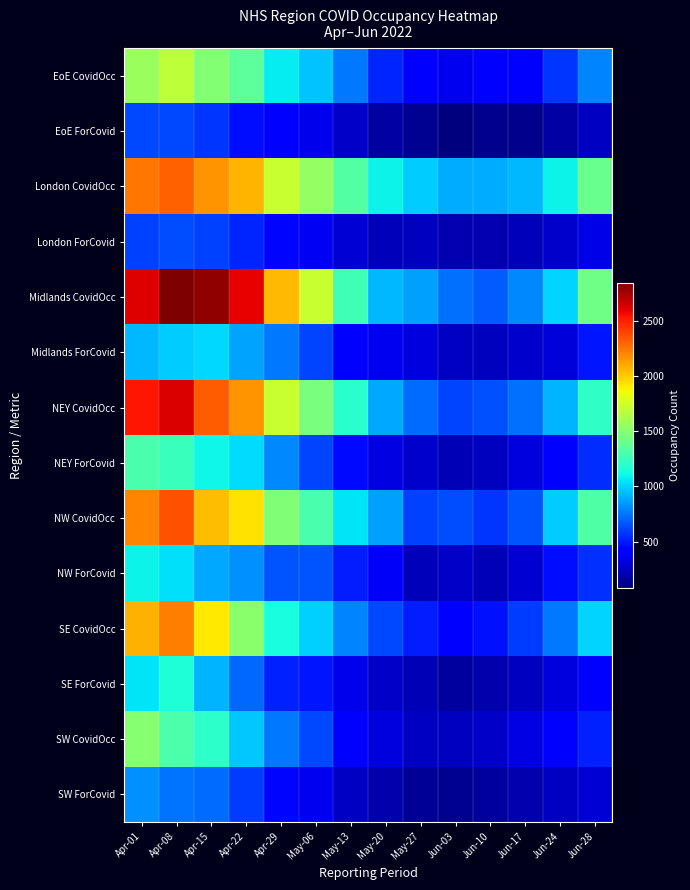

Which label corresponds to the smallest value in the chart?

Jun-03